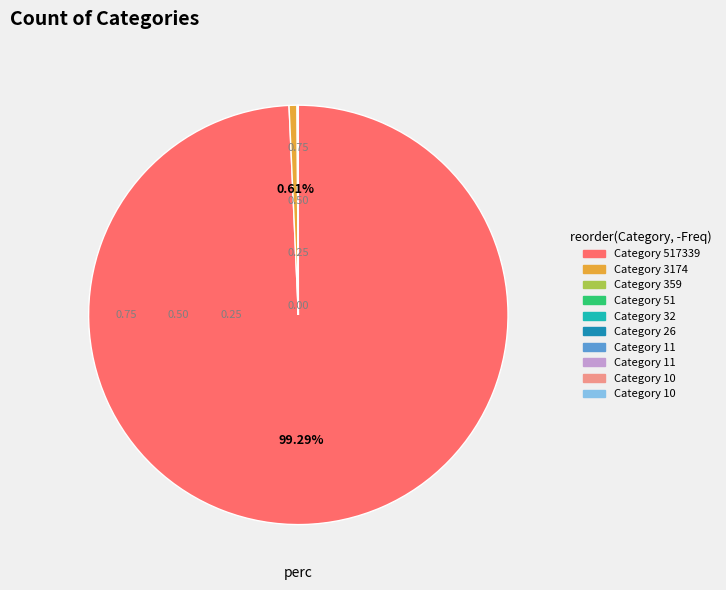

Is there any slice that represents more than half of the pie?

Yes